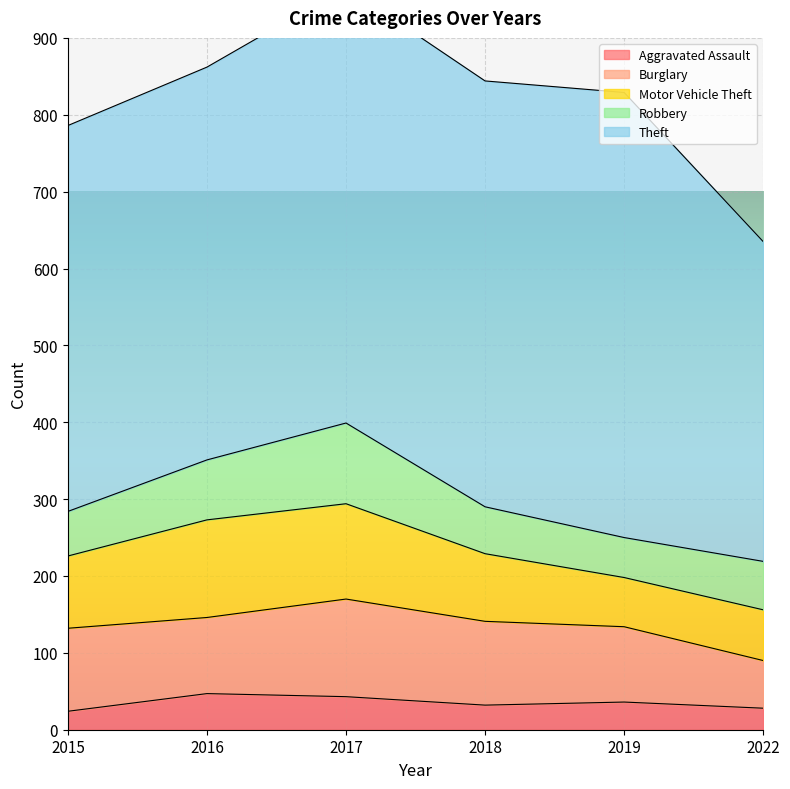

Which category has the lowest value across all series?

2015